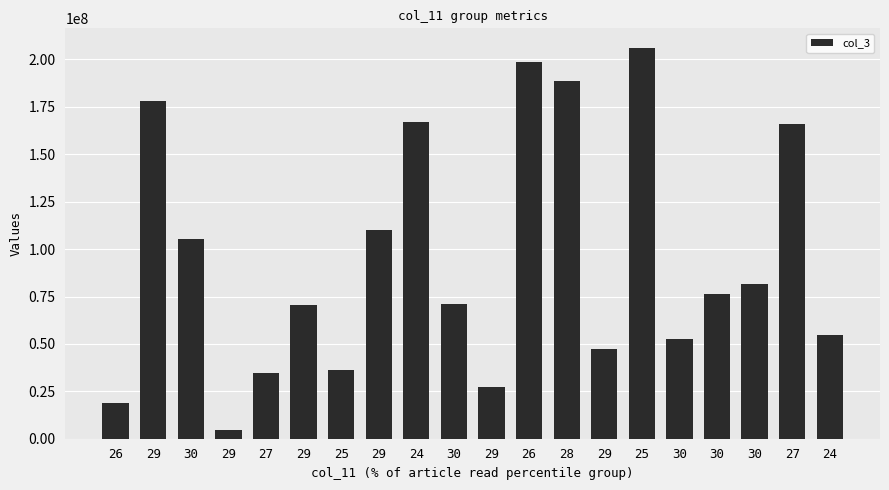

The value at 27 is 268123351. True or false?

False